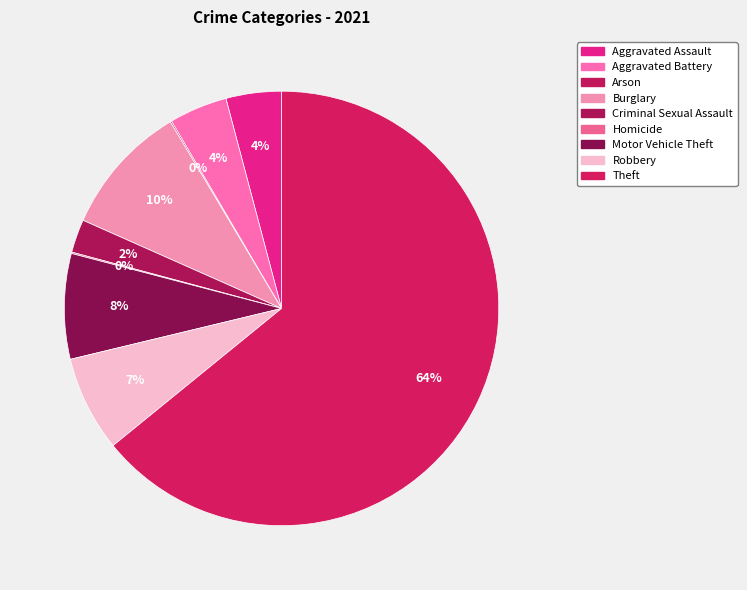

Count the number of slices in the pie.

9